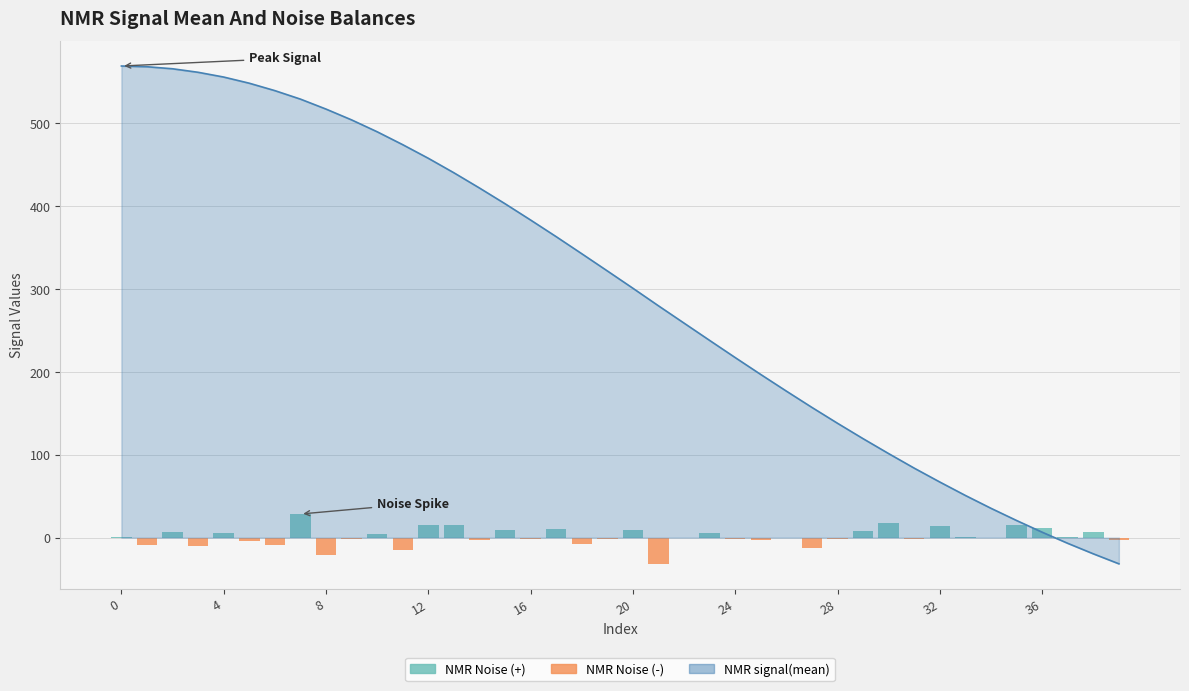

How many data points in NMR_signal(noise) positive are above 8?

11